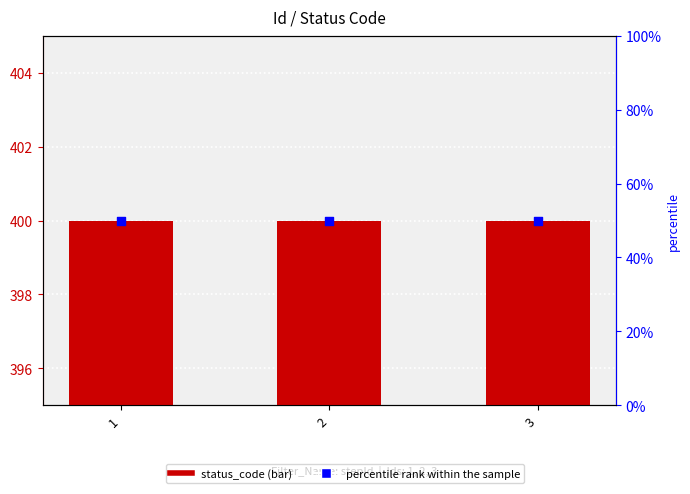

What are all the series names shown in the legend?

status_code, percentile rank within the sample